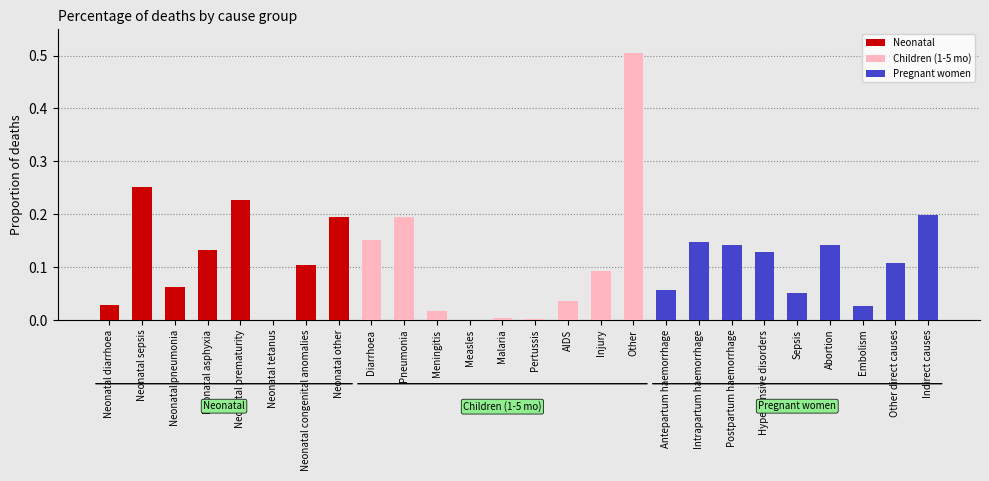

Which has a higher value, Other or Other direct causes?

Other